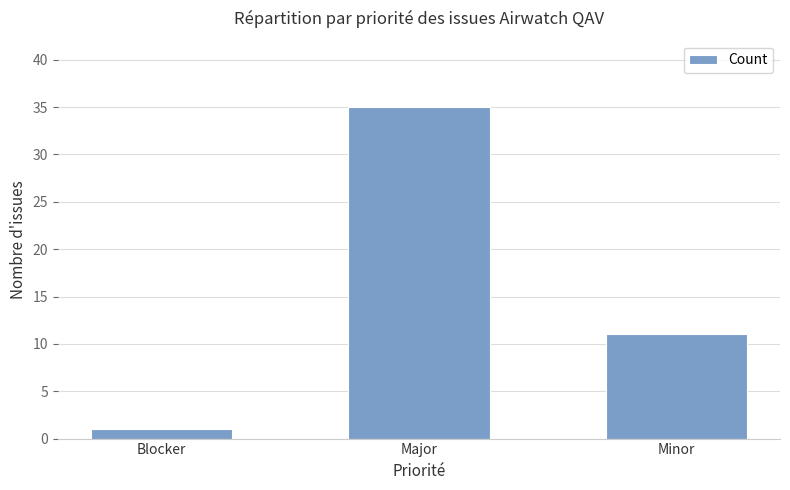

What is the approximate value at Blocker?

1